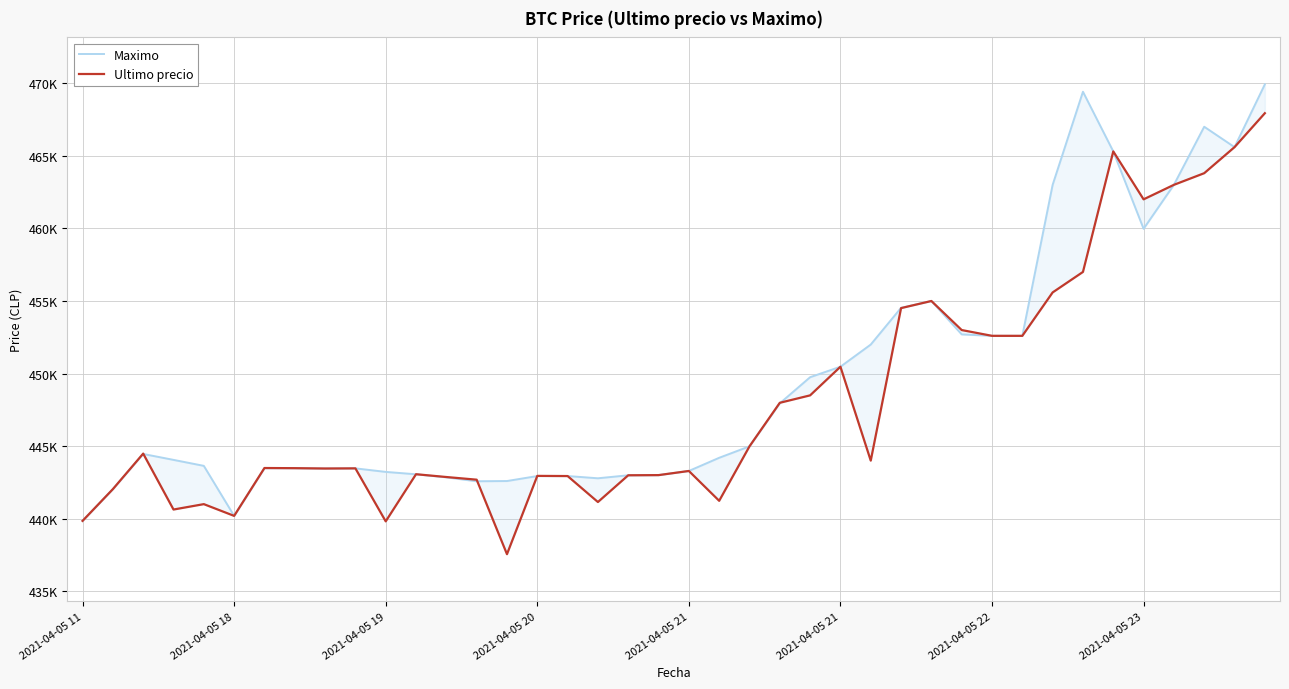

Which category has the highest value across all series?

39